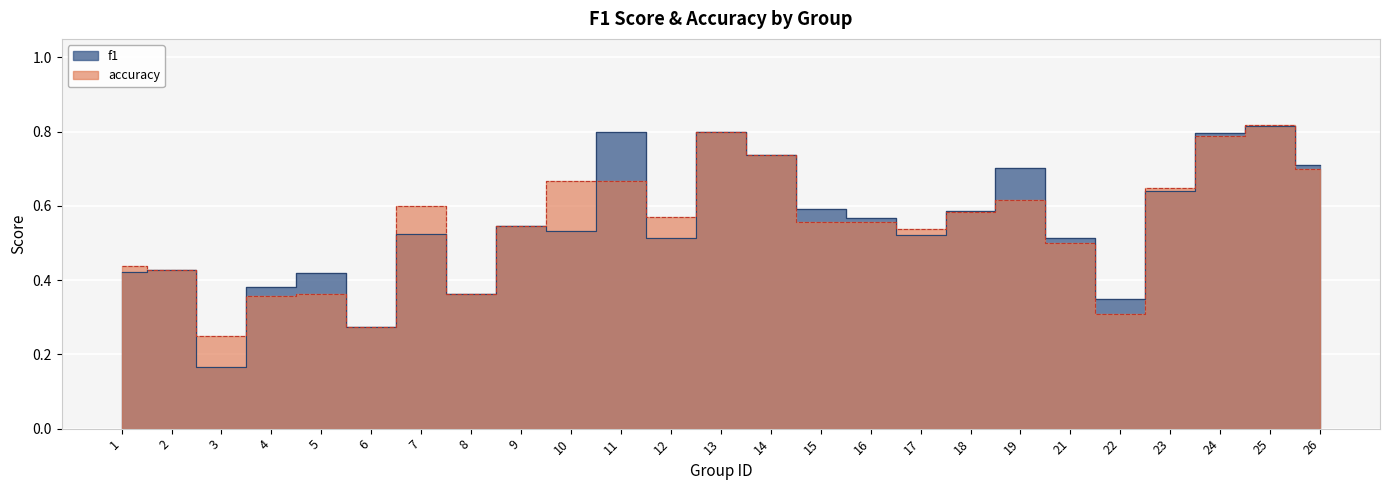

True or false: accuracy and f1 cross at least once.

True